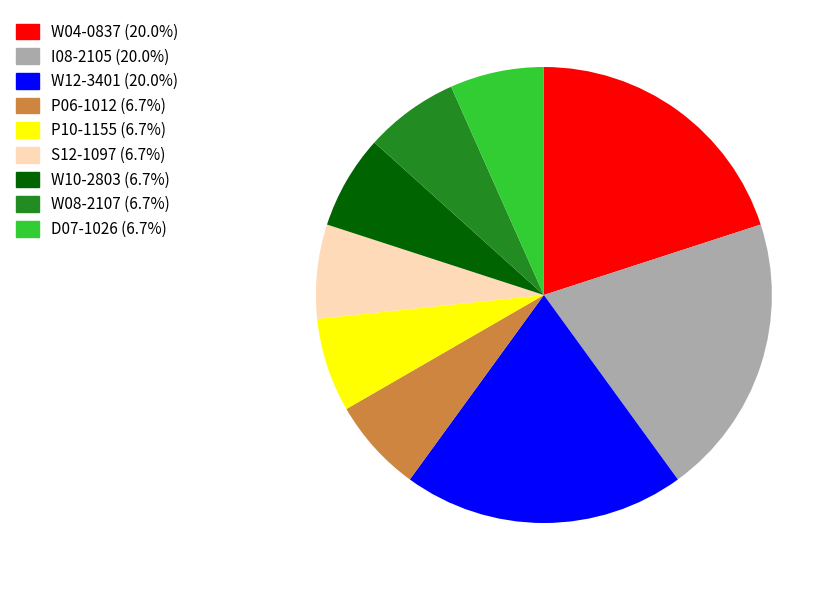

Is there any slice that represents more than half of the pie?

No